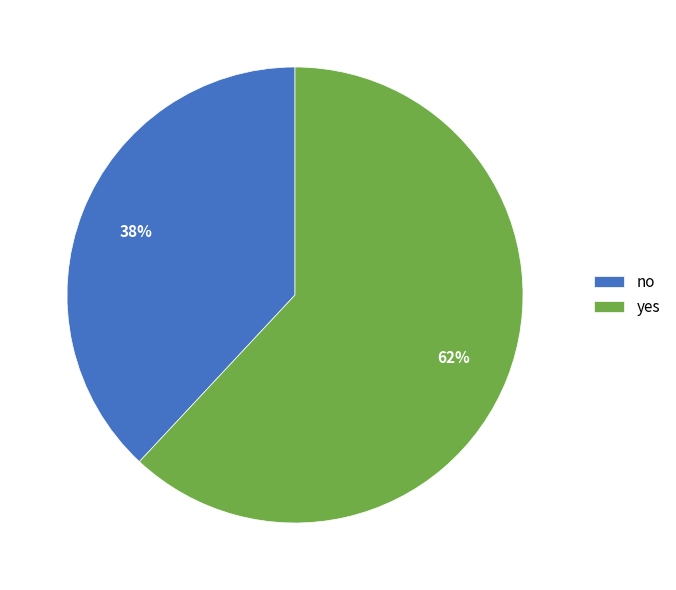

Which slice represents more than half of the pie?

yes